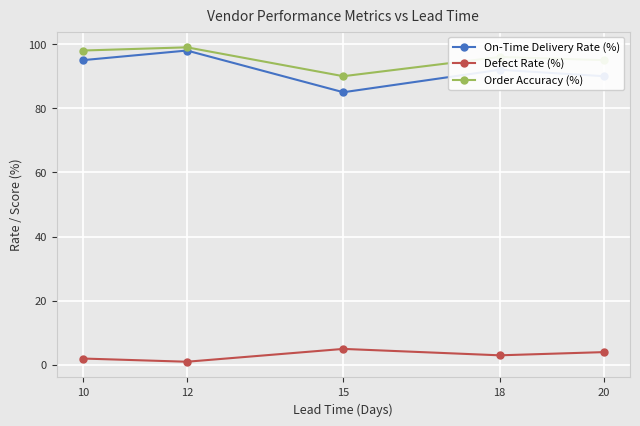

How many lines are shown in the chart?

3